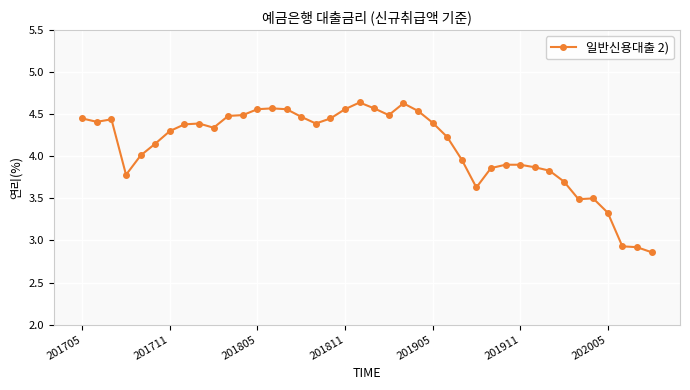

True or false: there are more than 2 points higher than both neighbors.

True